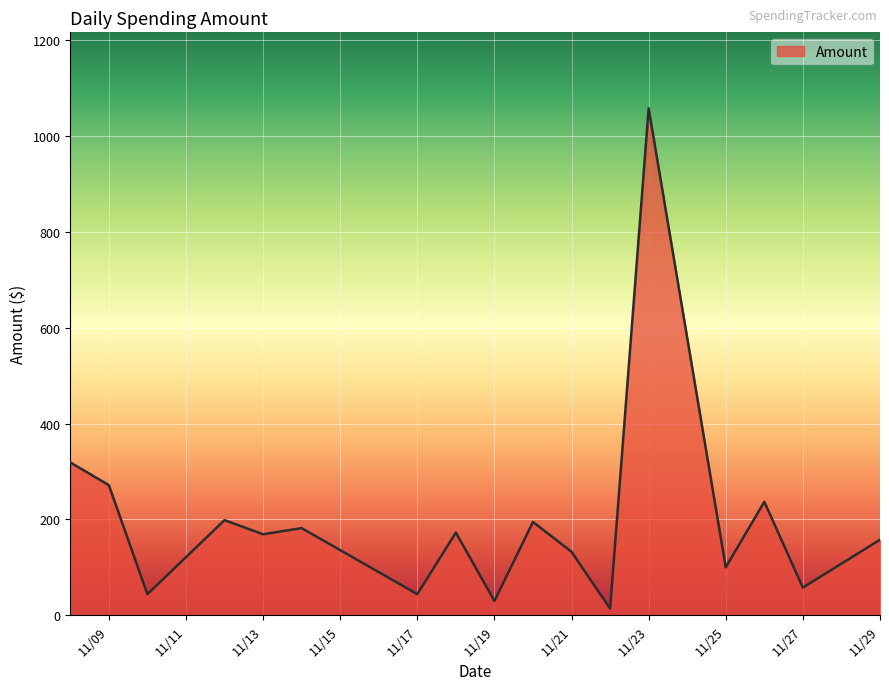

How many interior local valleys (lower than both neighbors) does the data have?

7